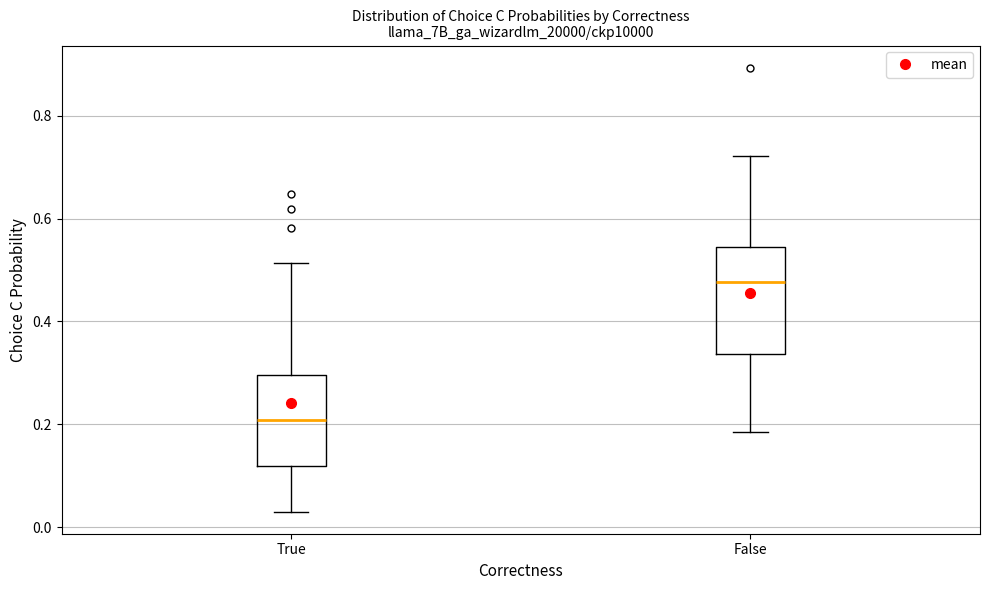

Reading left to right, read every box against the y-axis: the position of its median line, the range the box covers, and the ends of its whiskers. The values are not printed on the chart, so give them approximately, as read against the axis.

True: median 0.20, box 0.12 to 0.30, whiskers 0.04 to 0.52
False: median 0.48, box 0.34 to 0.54, whiskers 0.18 to 0.72